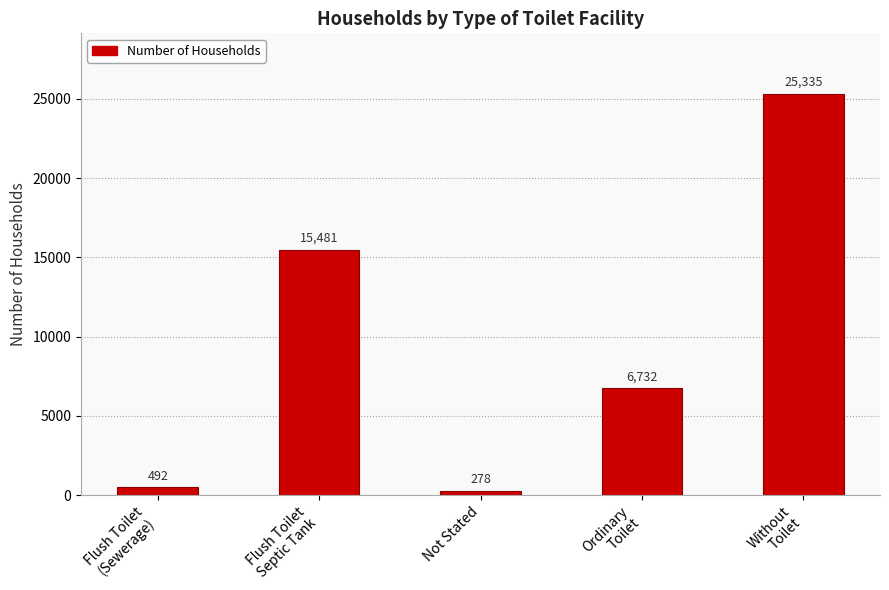

What value does the data have at Not Stated, to the nearest 100?

300